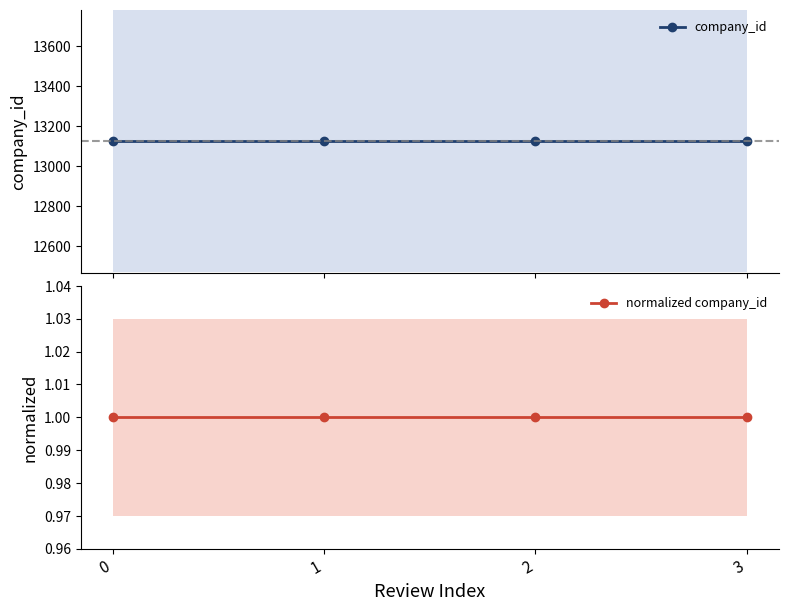

What is the value of the normalized company_id point at the 3rd from the left?

1